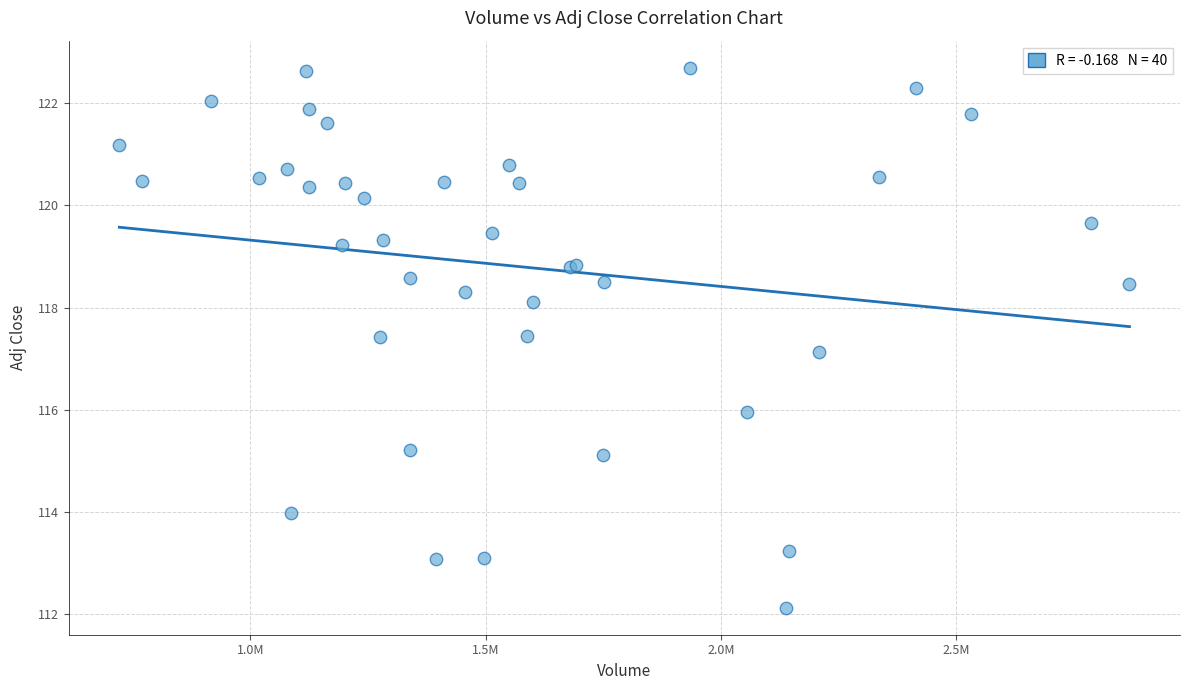

What Y value in the scatter plot is closest to 117?

117.1